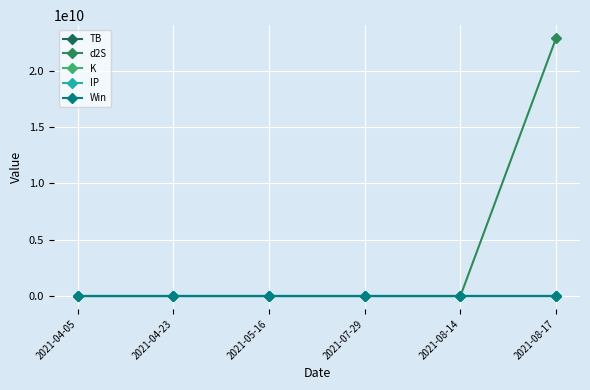

How many data points does each series have?

6